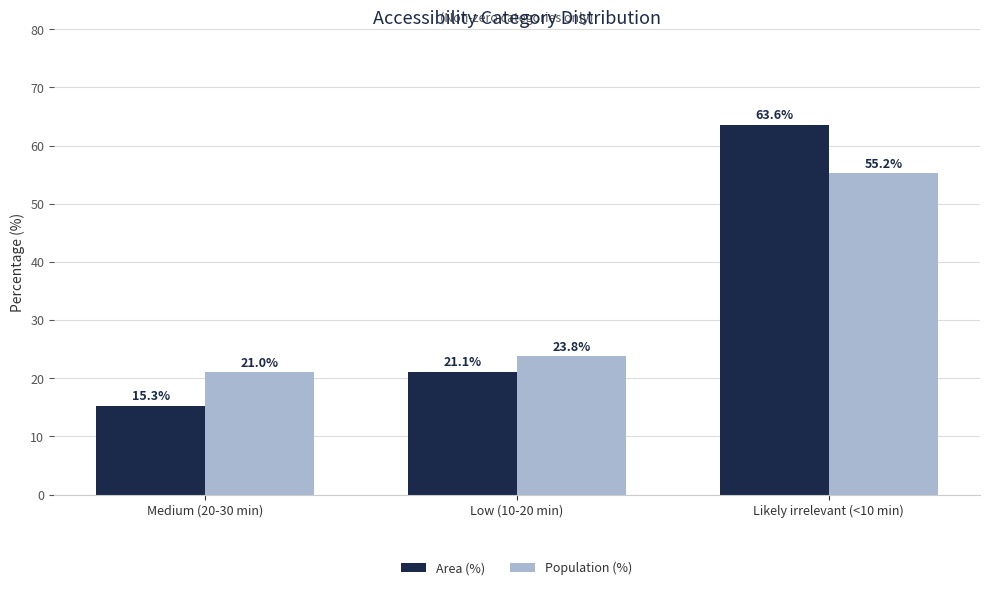

What is the minimum value for Area (%)?

15.3